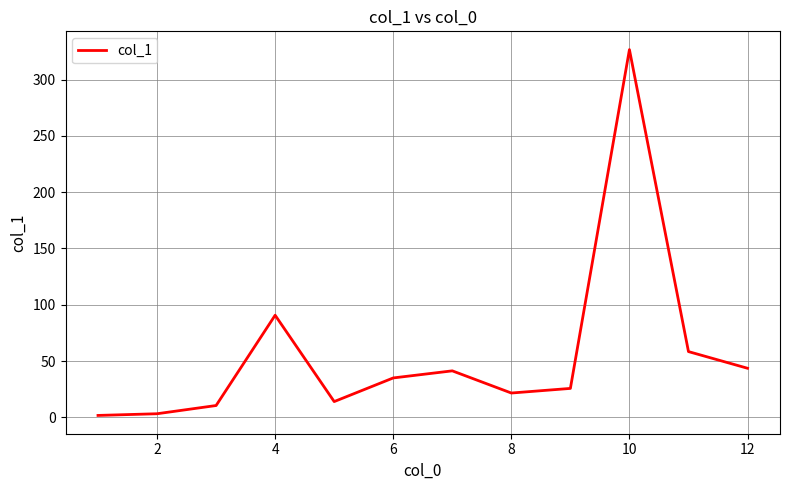

What is the difference between the maximum and minimum values?

324.9